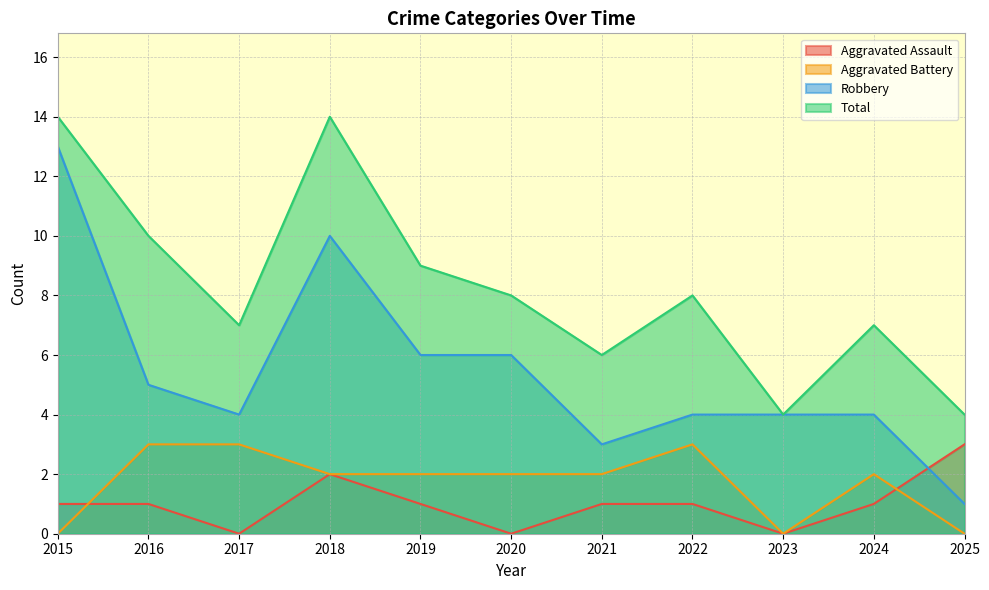

What is the value of the Robbery point at the 6th from the left?

6